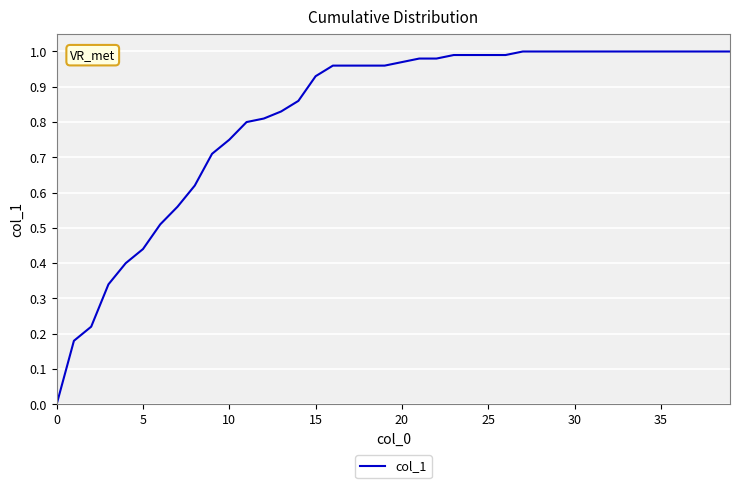

Reading left to right, extract all data points from this chart.

0.0	0.2	0.2	0.3	0.4	0.4	0.5	0.6	0.6	0.7	0.8	0.8	0.8	0.8	0.9	0.9	1.0	1.0	1.0	1.0	1.0	1.0	1.0	1.0	1.0	1.0	1.0	1.0	1.0	1.0	1.0	1.0	1.0	1.0	1.0	1.0	1.0	1.0	1.0	1.0